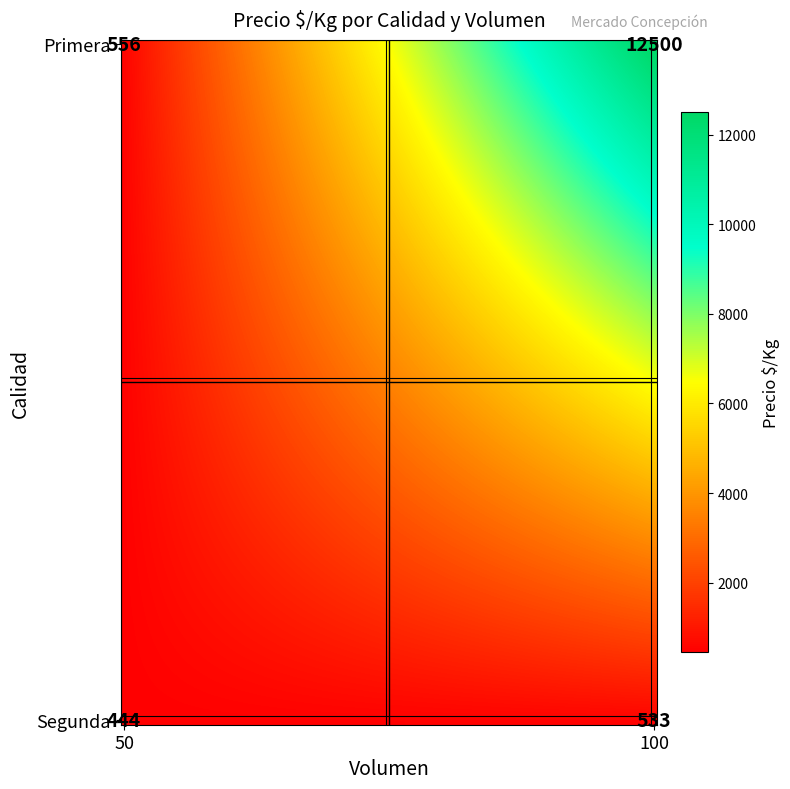

Is it true that Segunda equals 624 at 50?

False